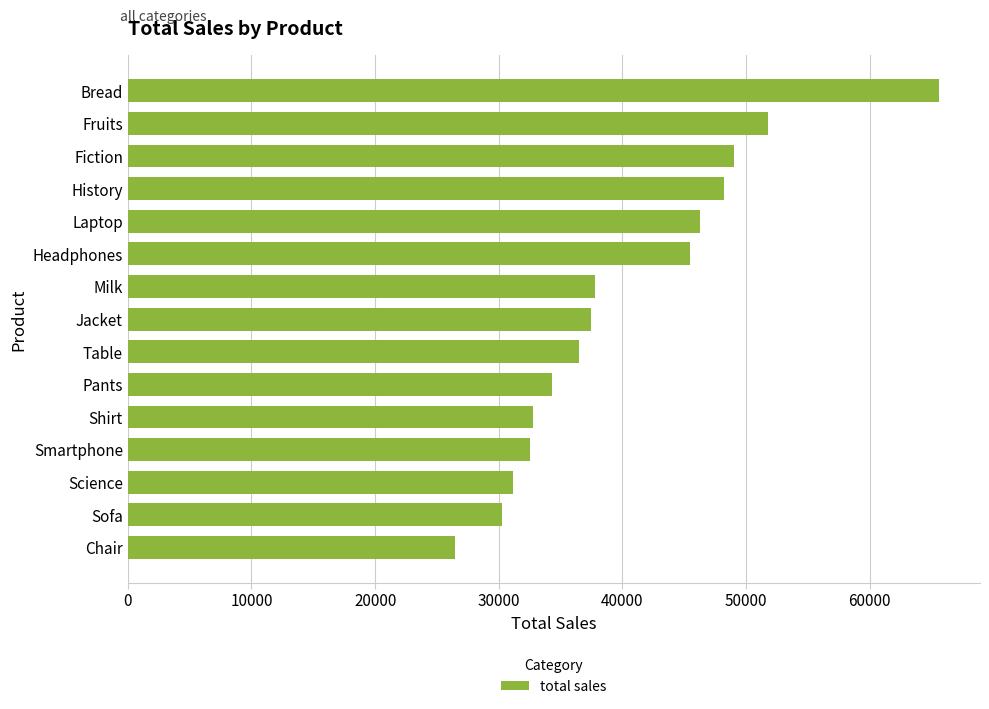

Reading top to bottom, what are all the values shown in this chart?

65625	51776	48978	48227	46236	45484	37745	37445	36518	34282	32798	32522	31174	30232	26497